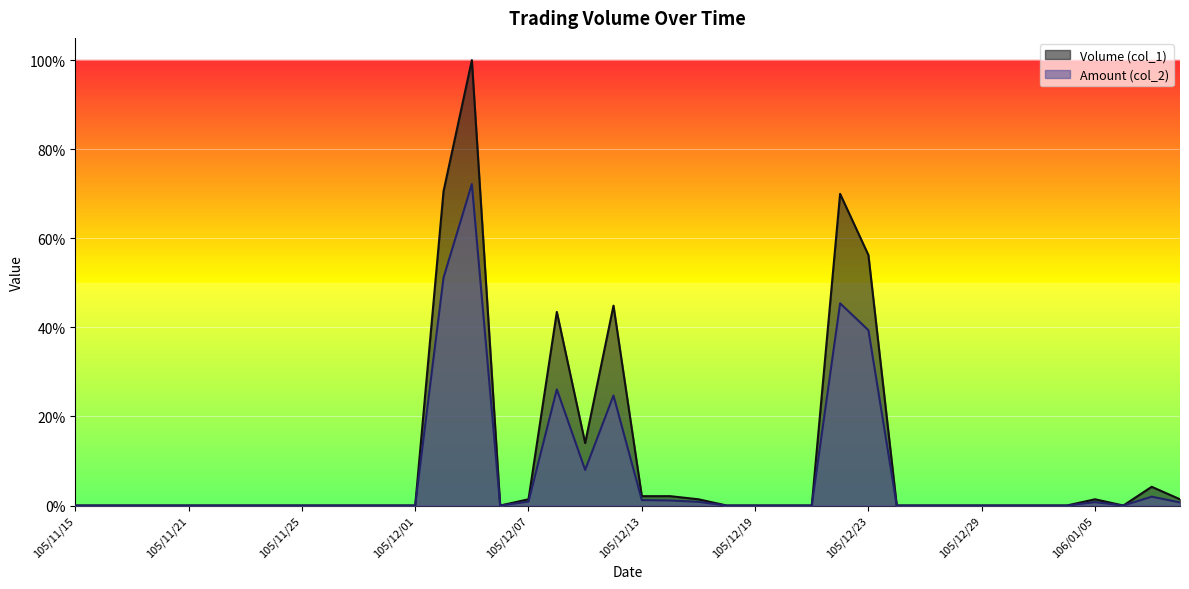

True or false: Amount (col_2) and Volume (col_1) intersect in this chart.

False